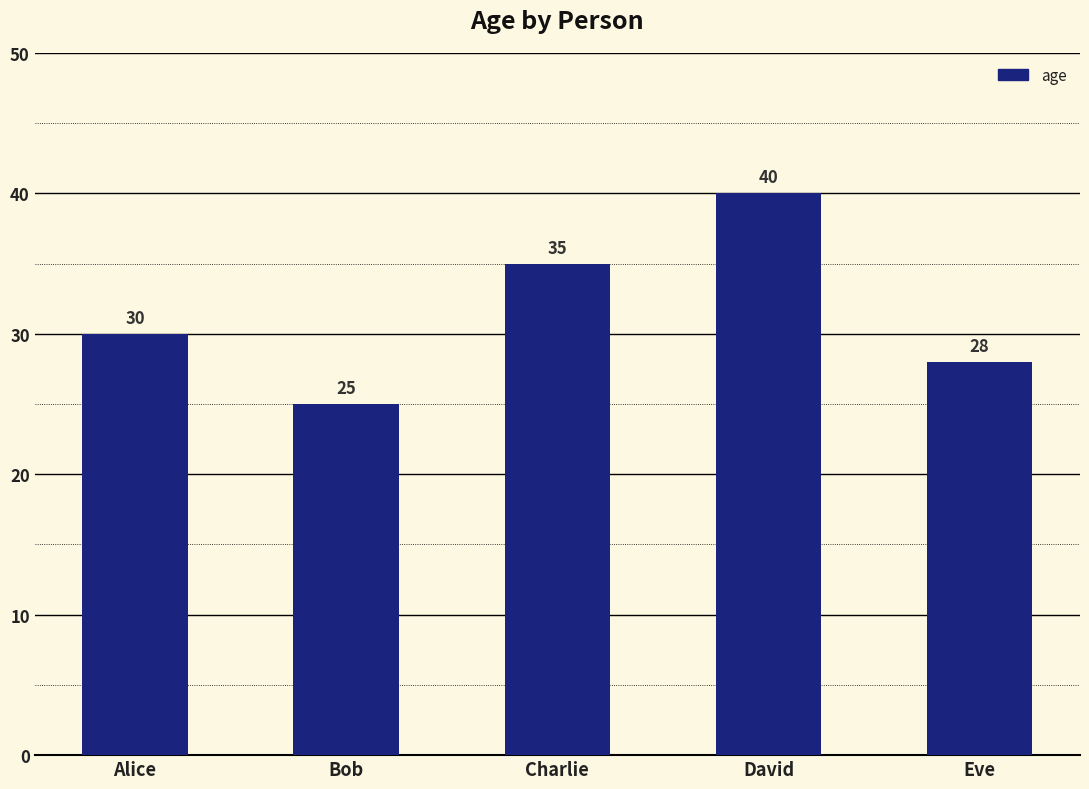

How many data points are less than 30?

2